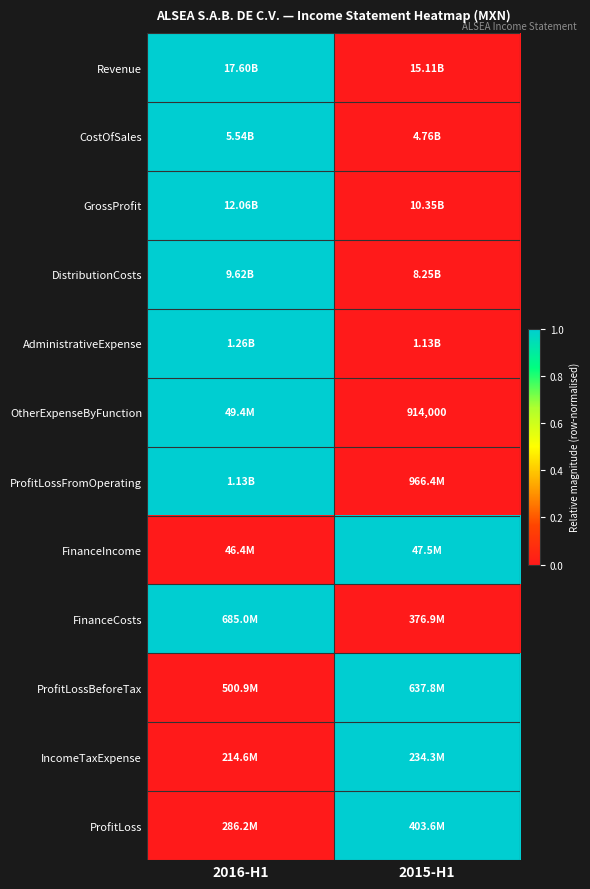

Between 2016-H1 and 2015-H1, which series saw the biggest shift?

Revenue